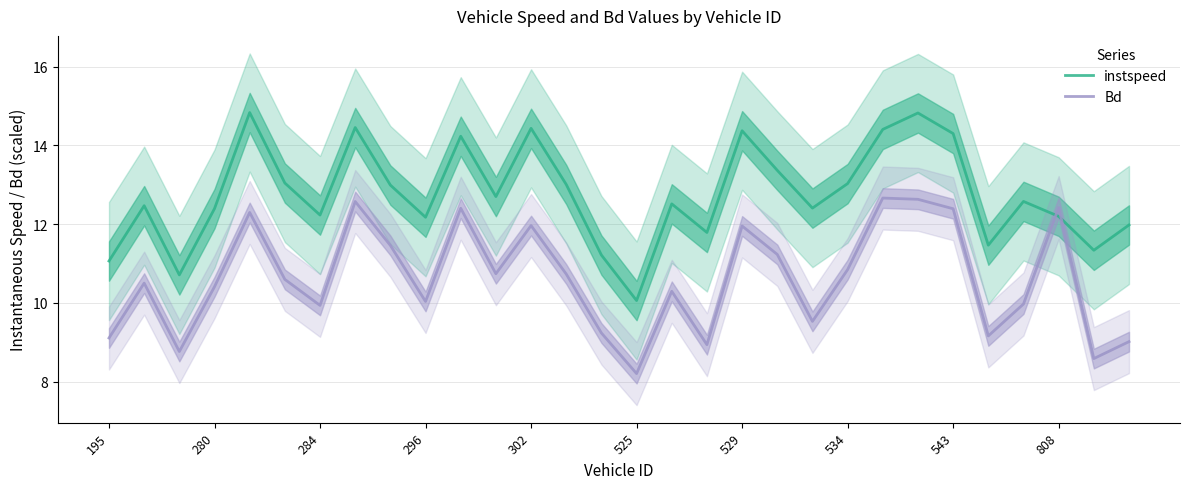

True or false: Bd and instspeed cross at least once.

True